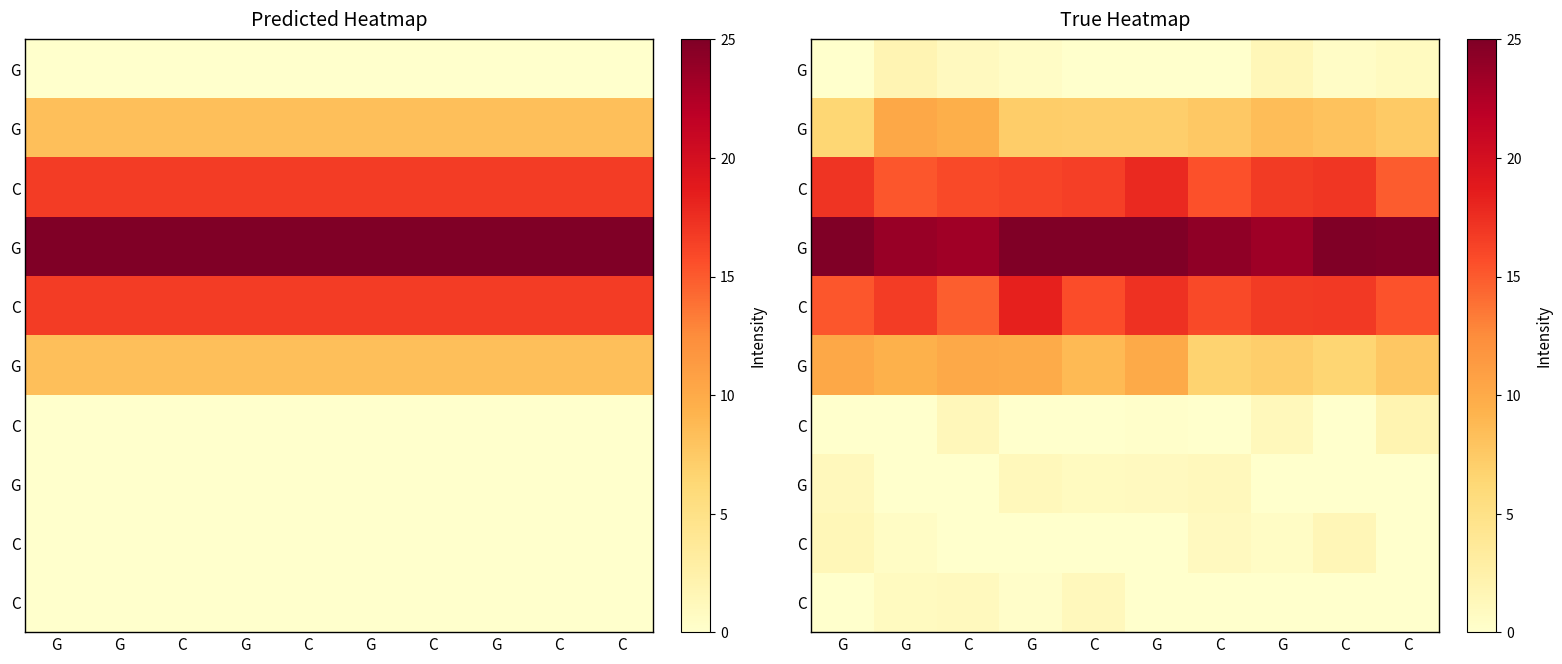

At how many categories does at least one series exceed 11?

10